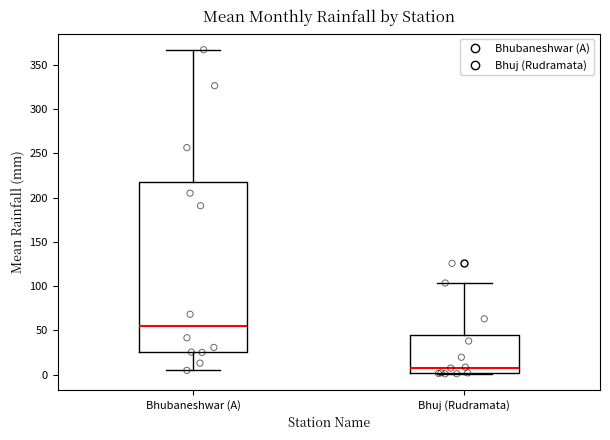

Reading left to right, read every box against the y-axis: the position of its median line, the range the box covers, and the ends of its whiskers. The values are not printed on the chart, so give them approximately, as read against the axis.

Bhubaneshwar (A): median 55, box 25 to 220, whiskers 5 to 365
Bhuj (Rudramata): median 10, box 0 to 45, whiskers 0 to 105